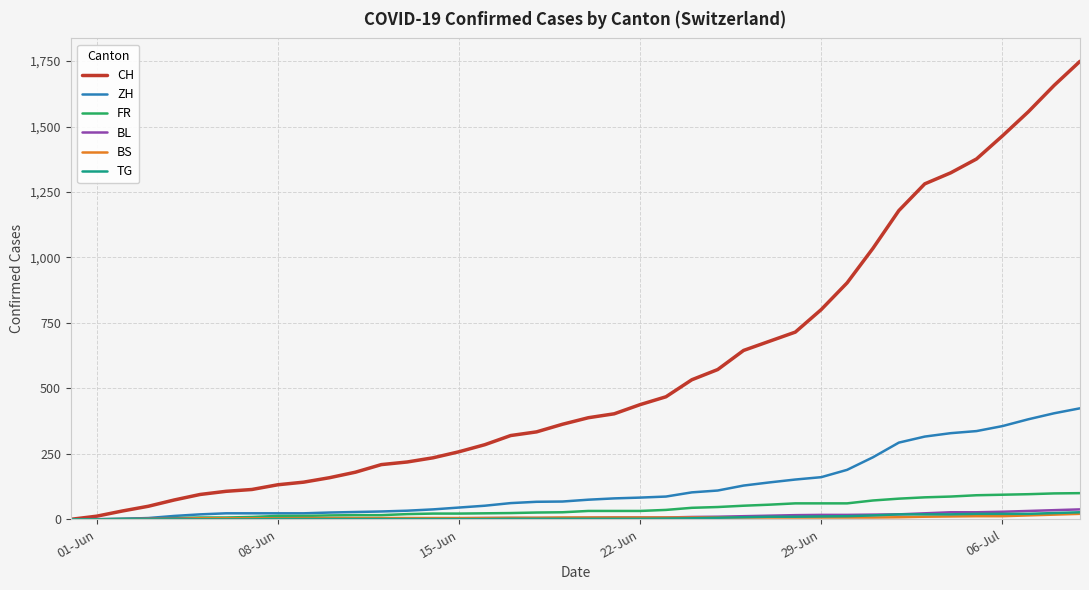

Which series has the largest range (max minus min)?

CH